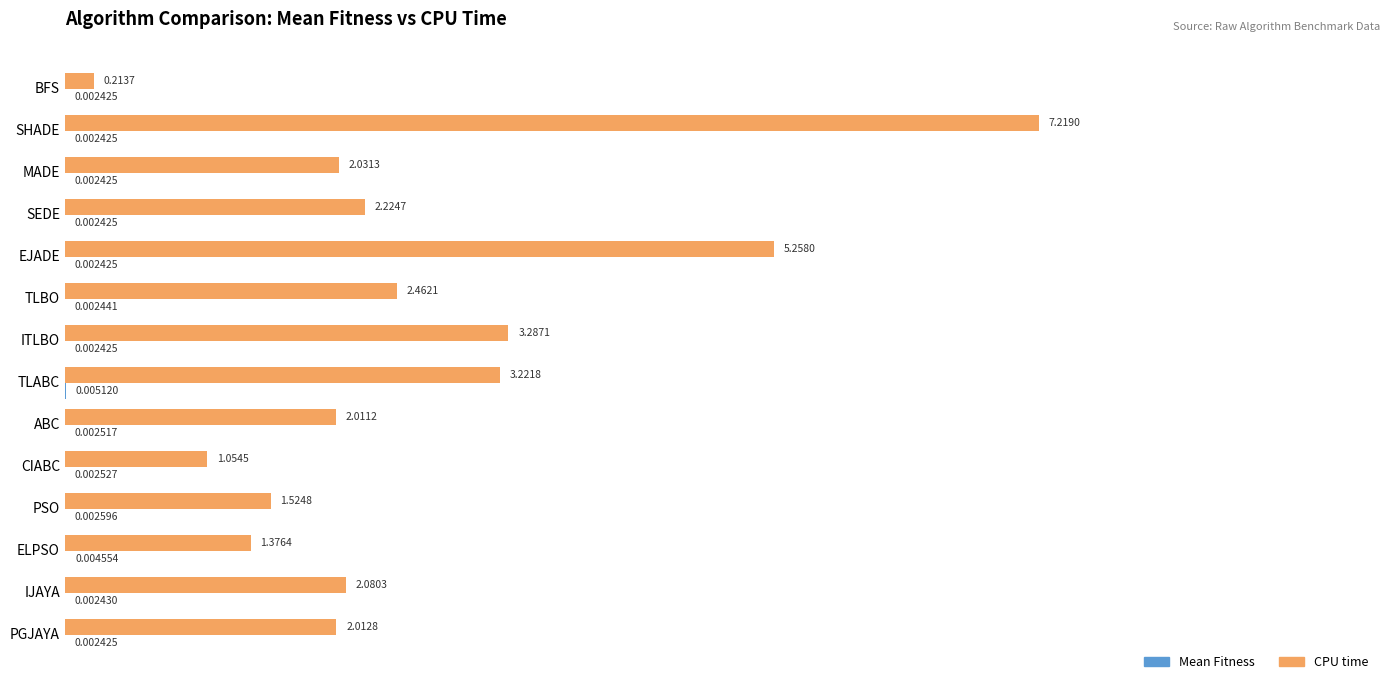

What is the sum of the CPU time values at IJAYA and TLBO?

4.5